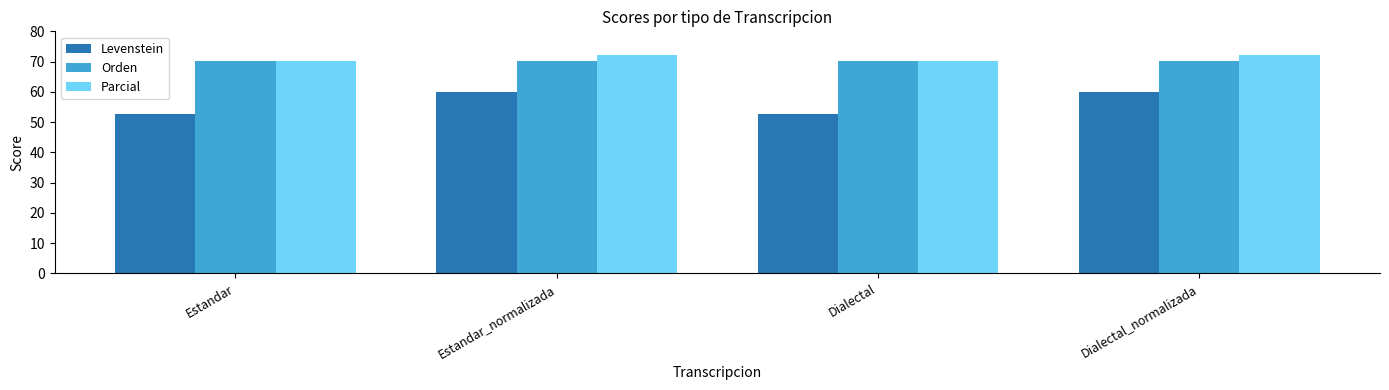

Reading left to right, extract all data points from this chart.

Levenstein: 52.6	60.0	52.6	60.0
Orden: 70.1	70.1	70.1	70.1
Parcial: 70.2	72.2	70.2	72.2